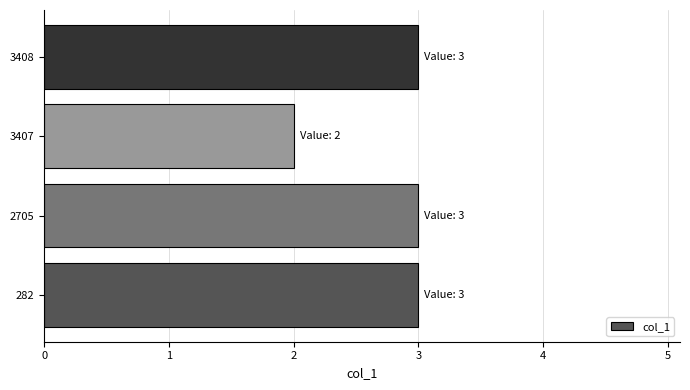

What is the average value?

3